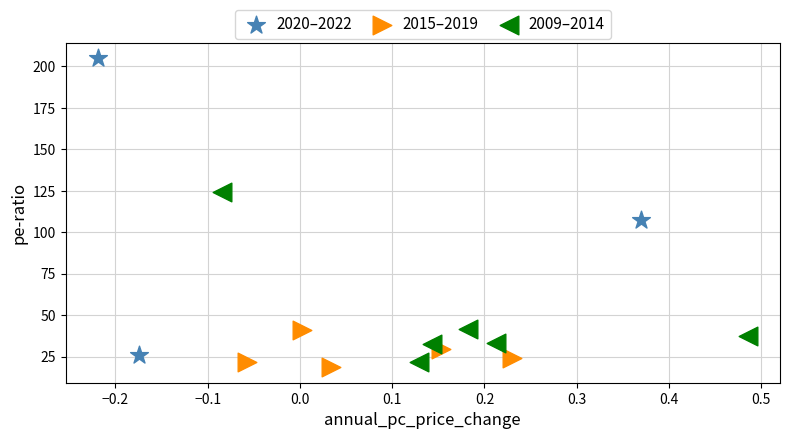

Which series reaches the minimum Y coordinate?

2015–2019